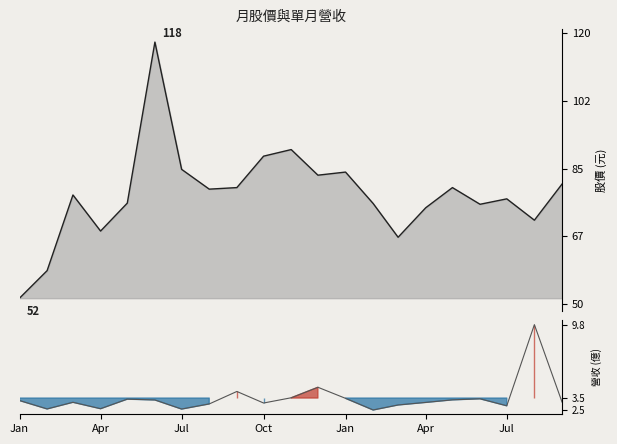

Which series changed the most between 2024-11 and 2024-06?

收盤